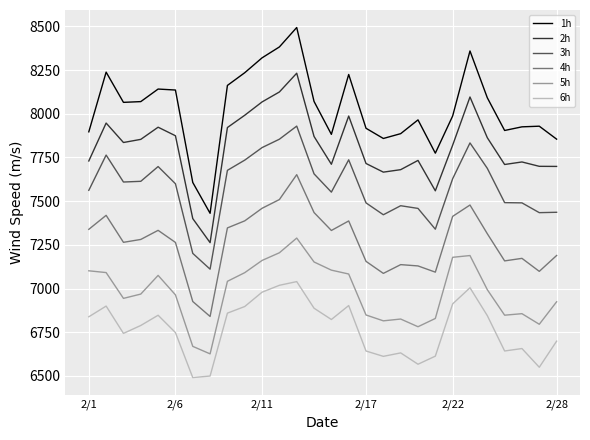

List the series in order of their peak value, lowest first.

6h, 5h, 4h, 3h, 2h, 1h